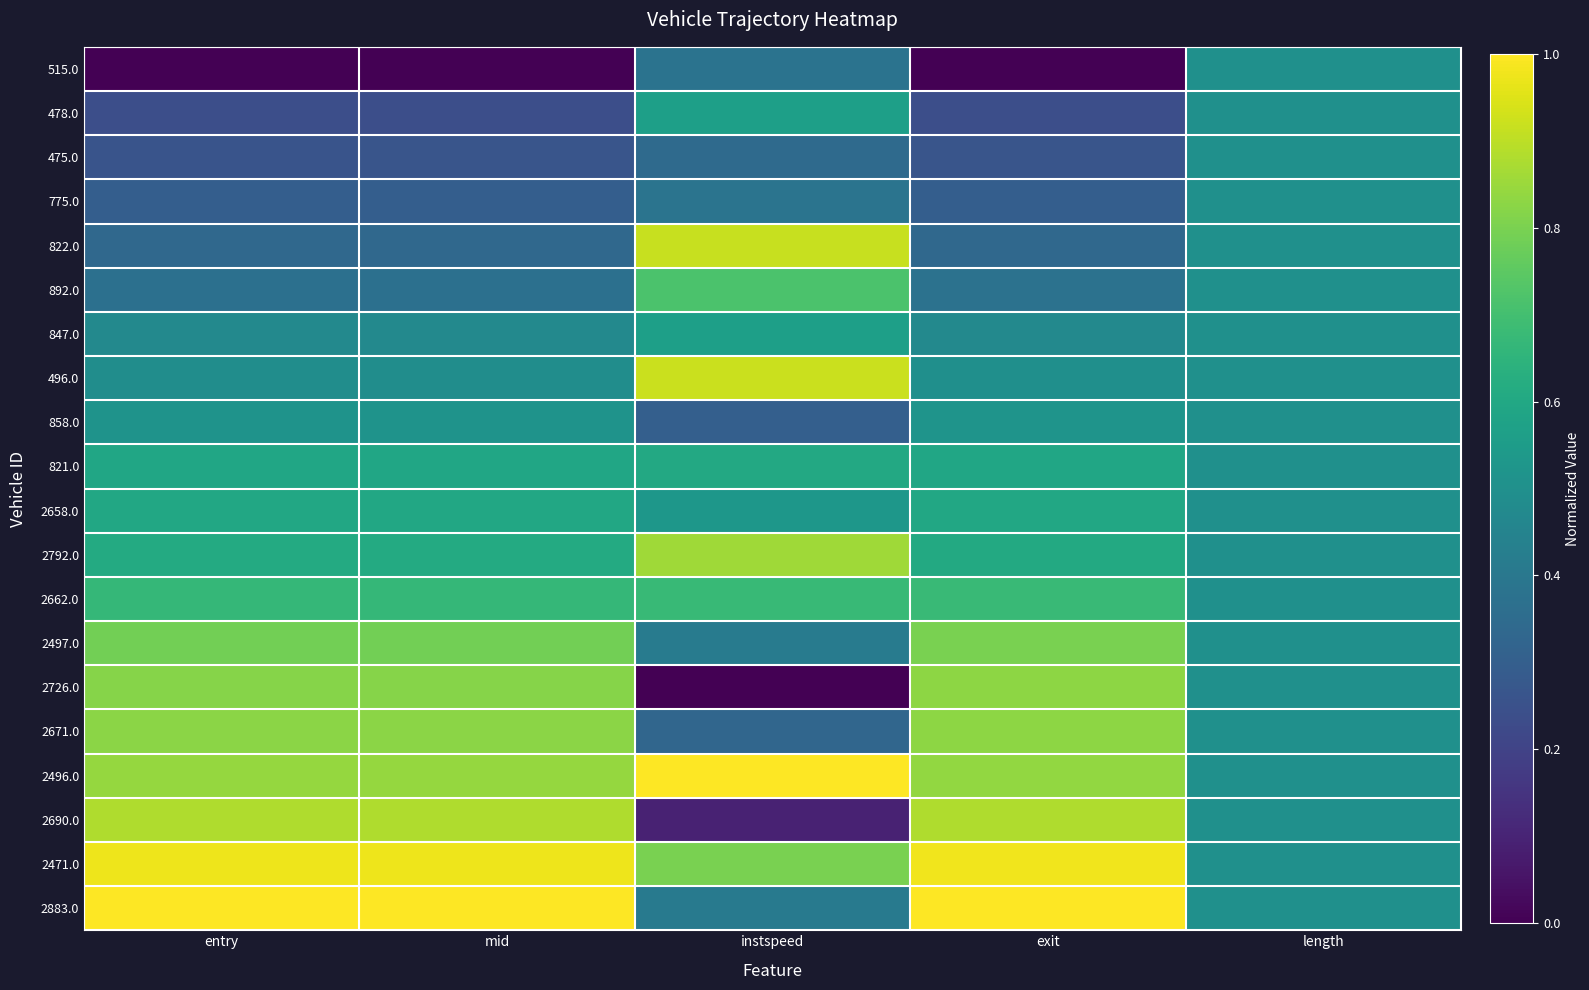

Which series has the largest range (max minus min)?

2726.0